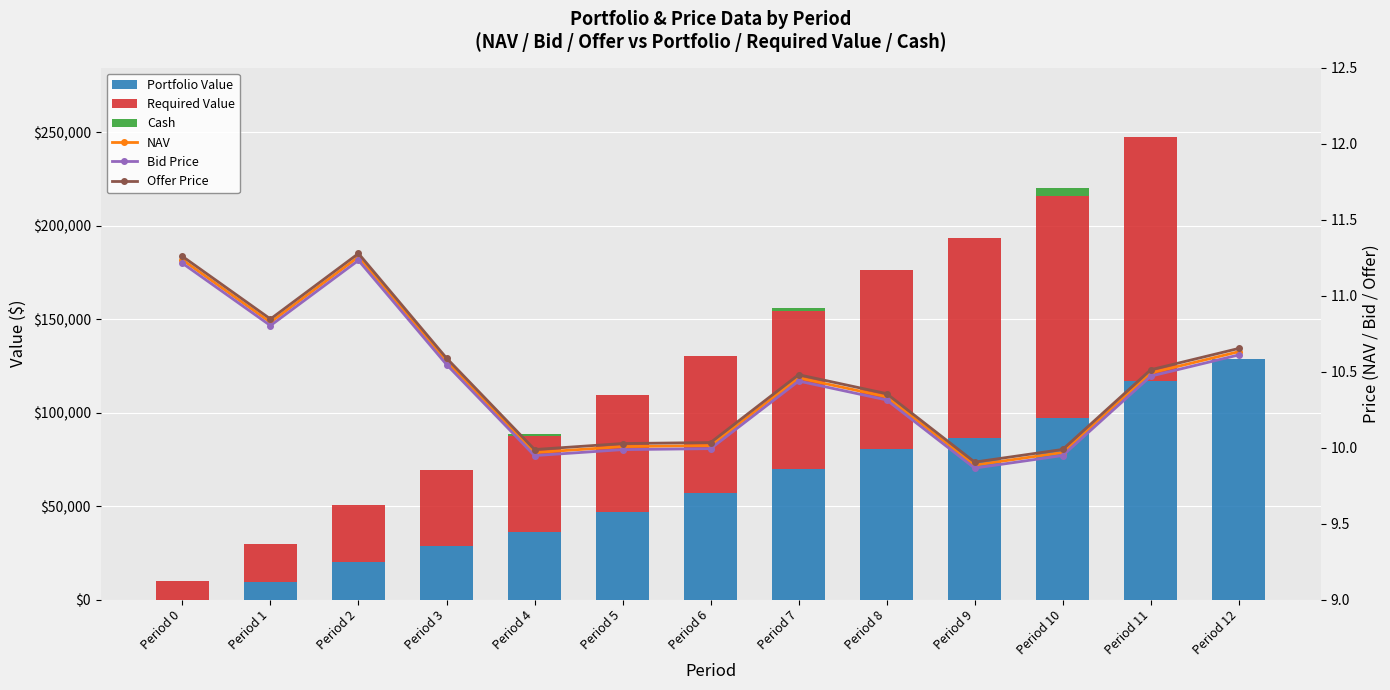

Reading left to right, transcribe all the data shown in this chart.

Portfolio Value: 0.0	9595.6	20332.9	28444.3	36222.0	47092.7	57089.9	70032.4	80560.2	86582.8	97353.2	117087.0	128742.3
Required Value: 10000.0	20150.0	30452.2	40909.0	51522.7	62295.5	73229.9	84328.4	95593.3	107027.2	118632.6	130412.1	0.0
Cash: 0.0	0.0	0.0	0.0	728.2	0.0	0.0	1542.5	0.0	0.0	3949.6	0.0	0.0
NAV: 11.2	10.8	11.3	10.6	10.0	10.0	10.0	10.5	10.3	9.9	10.0	10.5	10.6
Bid Price: 11.2	10.8	11.2	10.5	9.9	10.0	10.0	10.4	10.3	9.9	9.9	10.5	10.6
Offer Price: 11.3	10.8	11.3	10.6	10.0	10.0	10.0	10.5	10.4	9.9	10.0	10.5	10.7